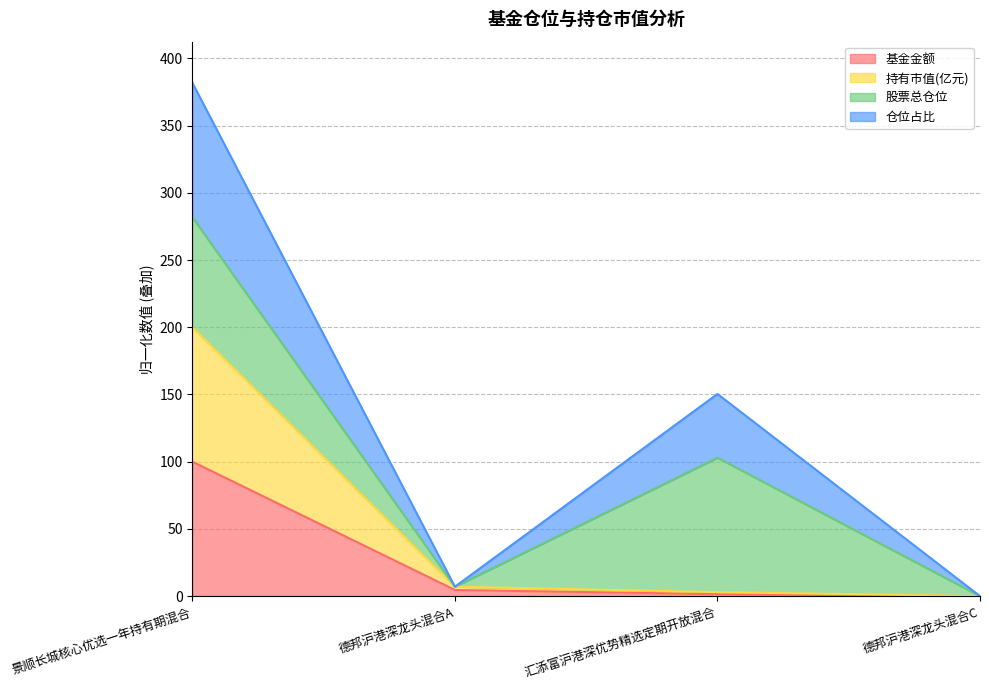

At which category is the sum across all series the highest?

景顺长城核心优选一年持有期混合